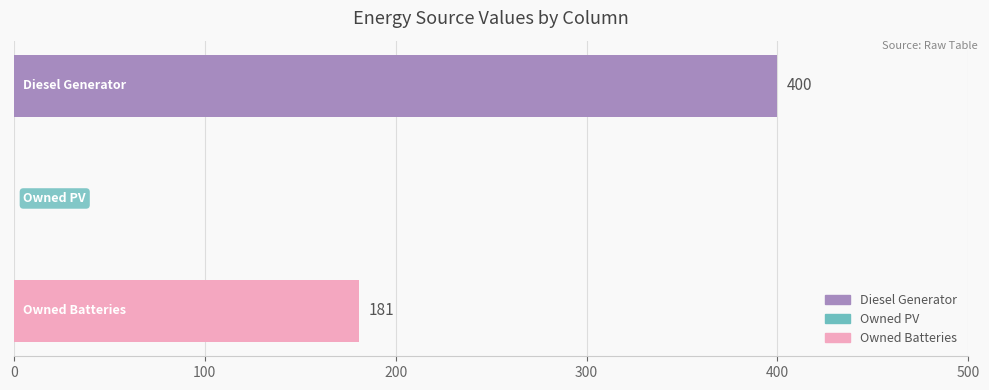

What is the sum of all values?

581